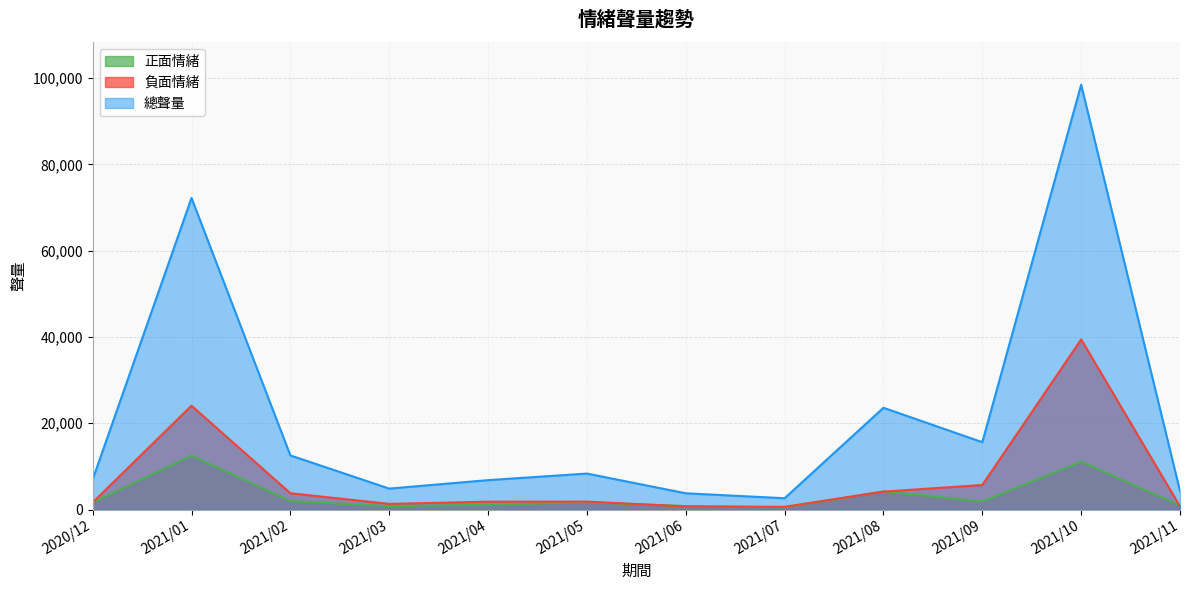

List the series in order of their peak value, lowest first.

正面情緒, 負面情緒, 總聲量